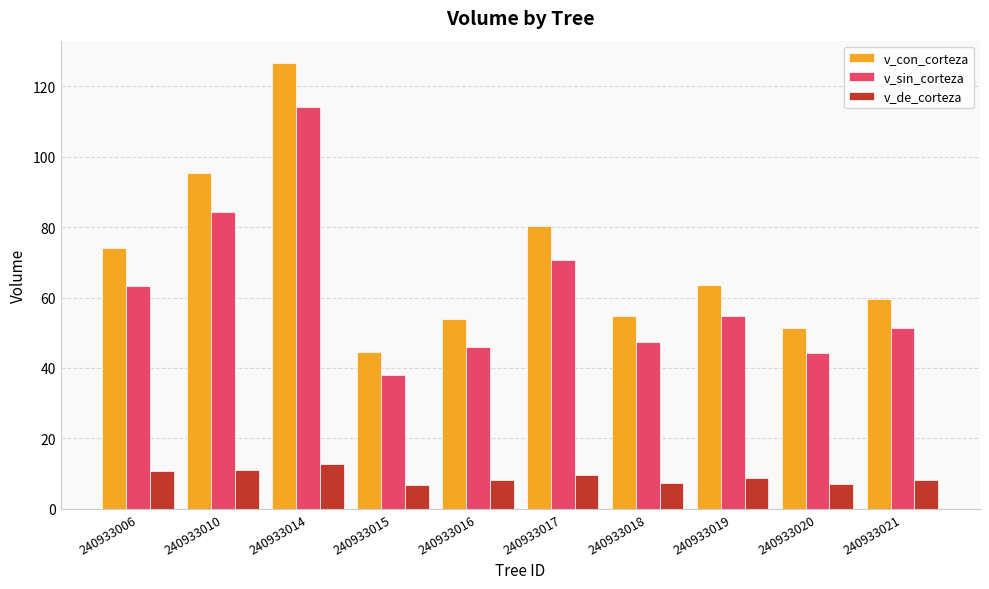

Which series has the largest range (max minus min)?

v_con_corteza